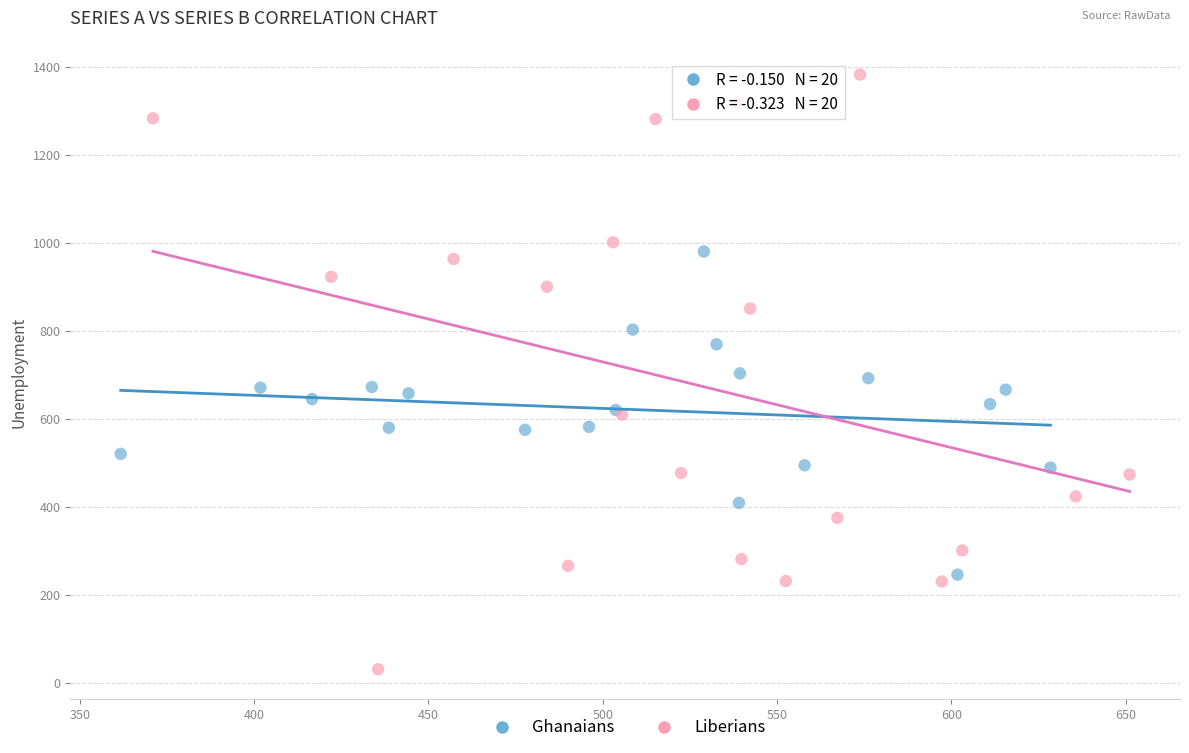

Which series contains the highest Y value?

Liberians